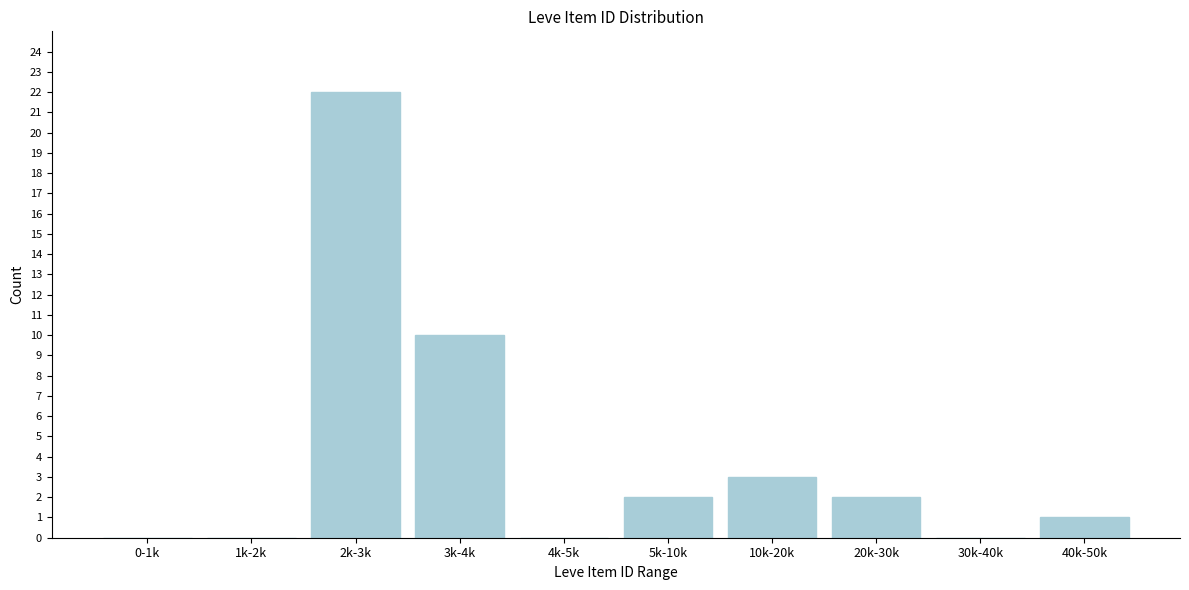

Reading left to right, transcribe all the data shown in this chart.

0-1k=0	1k-2k=0	2k-3k=22	3k-4k=10	4k-5k=0	5k-10k=2	10k-20k=3	20k-30k=2	30k-40k=0	40k-50k=1